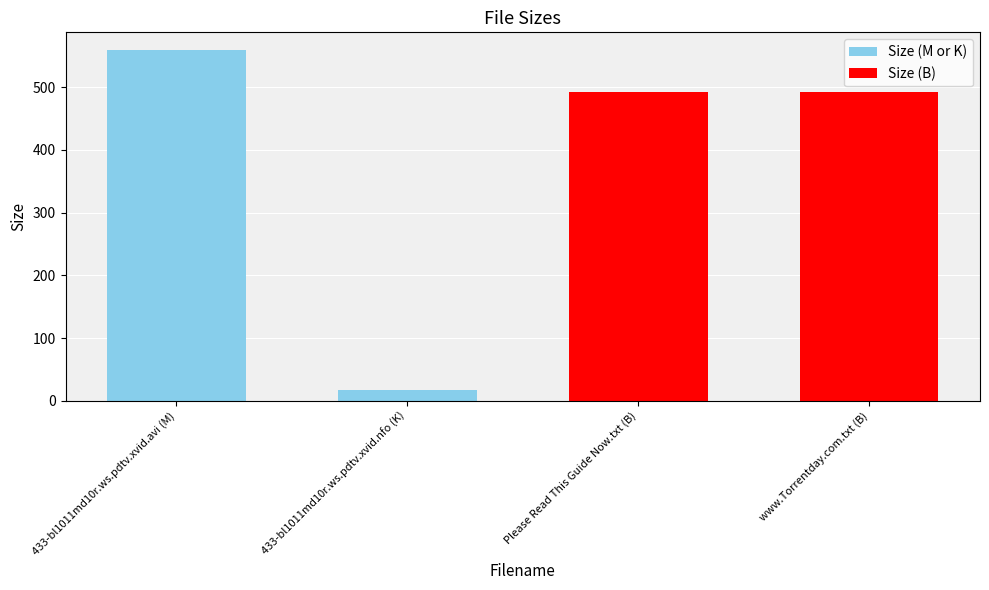

True or false: the data shows 17.8 at 433-bl1011md10r.ws.pdtv.xvid.nfo (K).

True